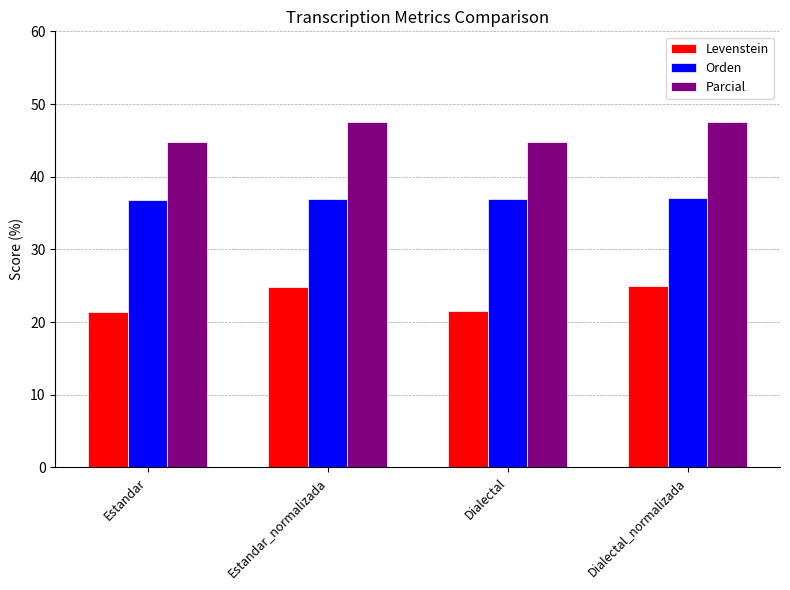

What position from the left is Dialectal_normalizada?

4